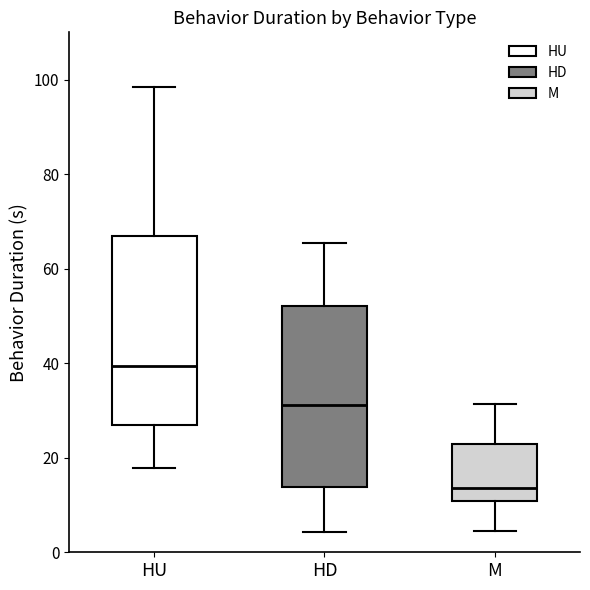

Which box's median line is the lowest?

M